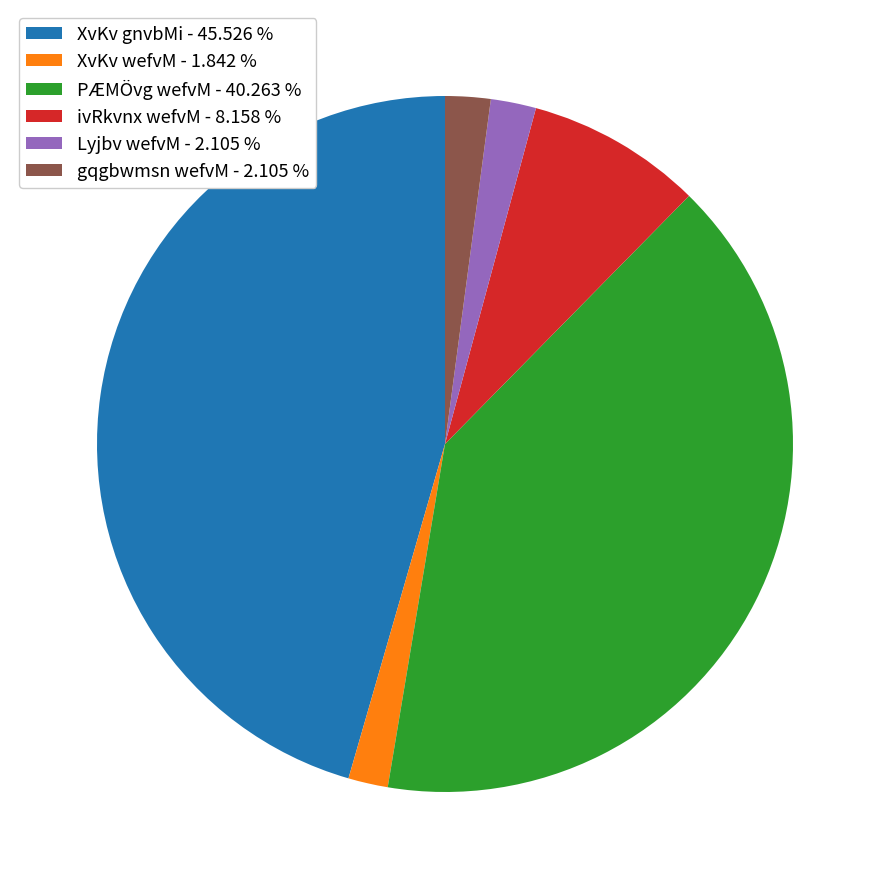

Does any single category account for the majority?

No